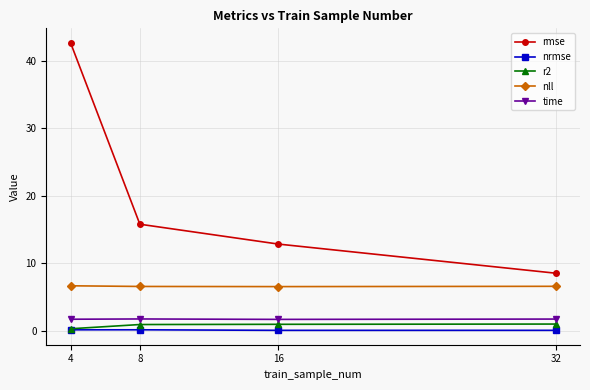

What is the difference between the highest and lowest values at 32?

8.5